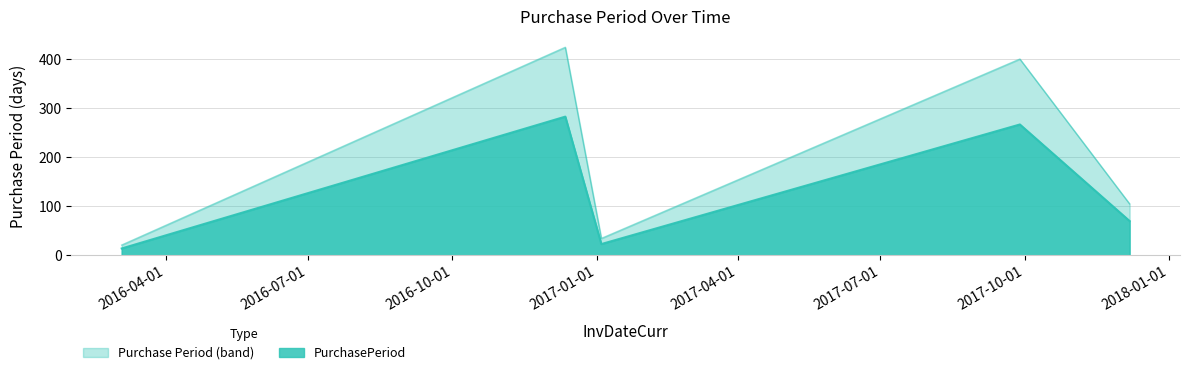

What is the difference between the values at 2016-12-12 and 2017-12-07?

213